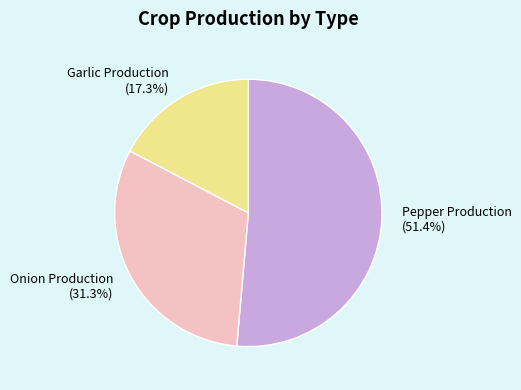

Which category has the biggest portion of the pie?

Pepper Production